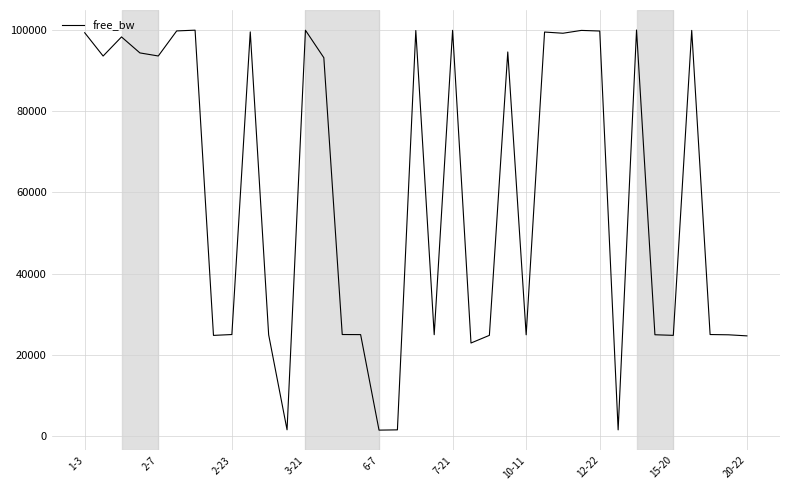

What is the greatest value displayed?

99967.7